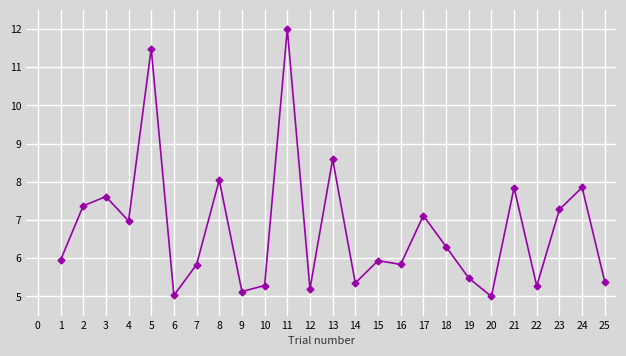

True or false: there are more than 2 points higher than both neighbors.

True